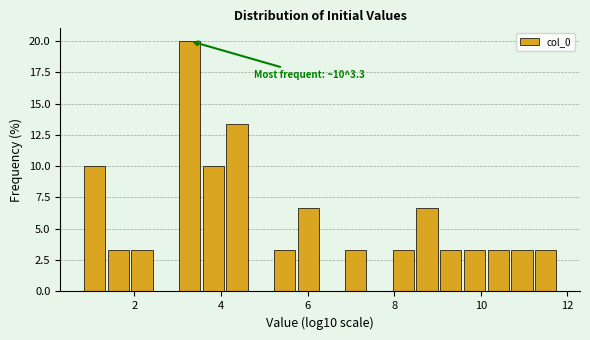

Around what value on the x-axis is the tallest bar? Give the approximate position of its centre, as read against the axis.

3.2